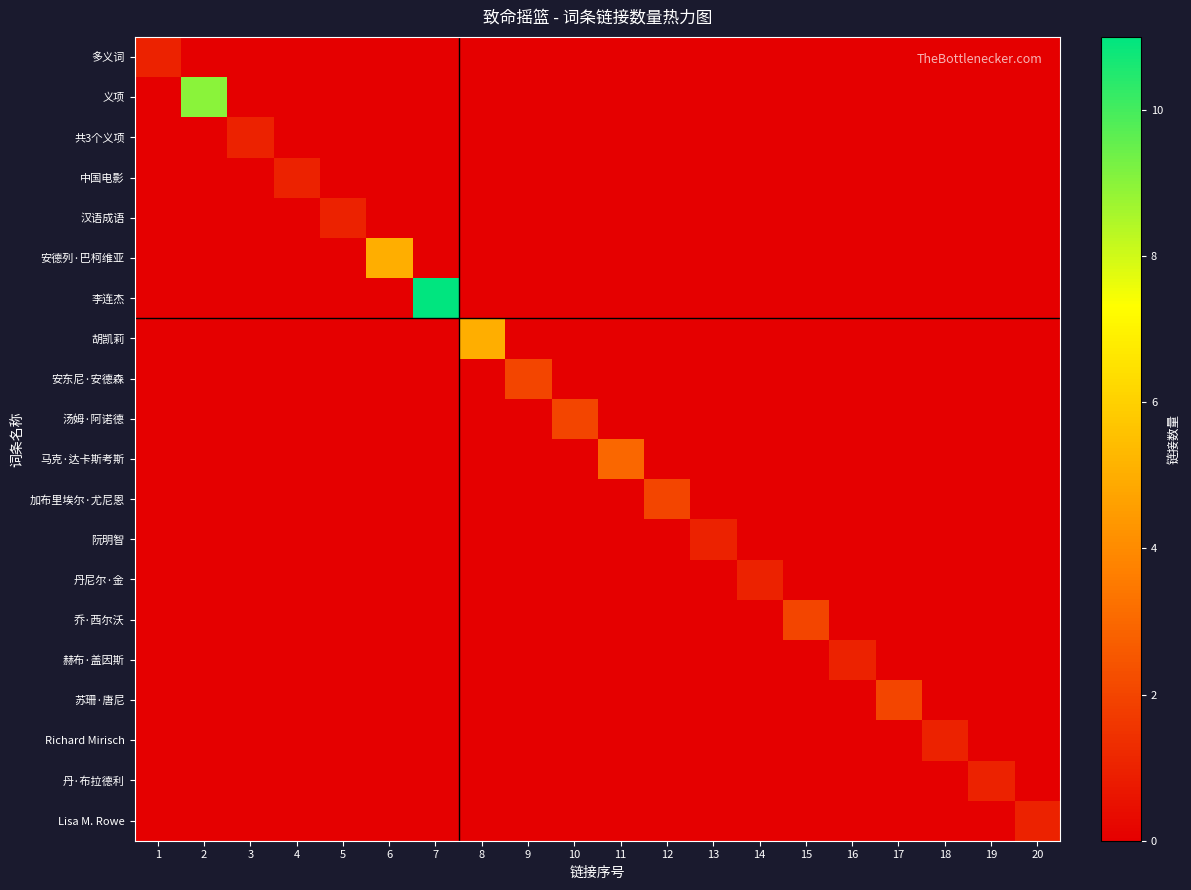

Which series has the largest total across all categories?

李连杰